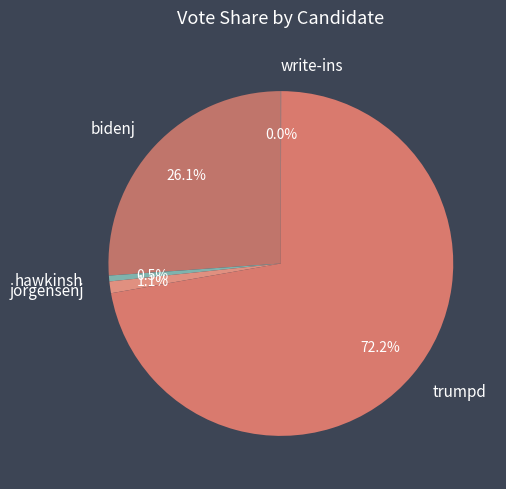

Is there any slice that represents more than half of the pie?

Yes